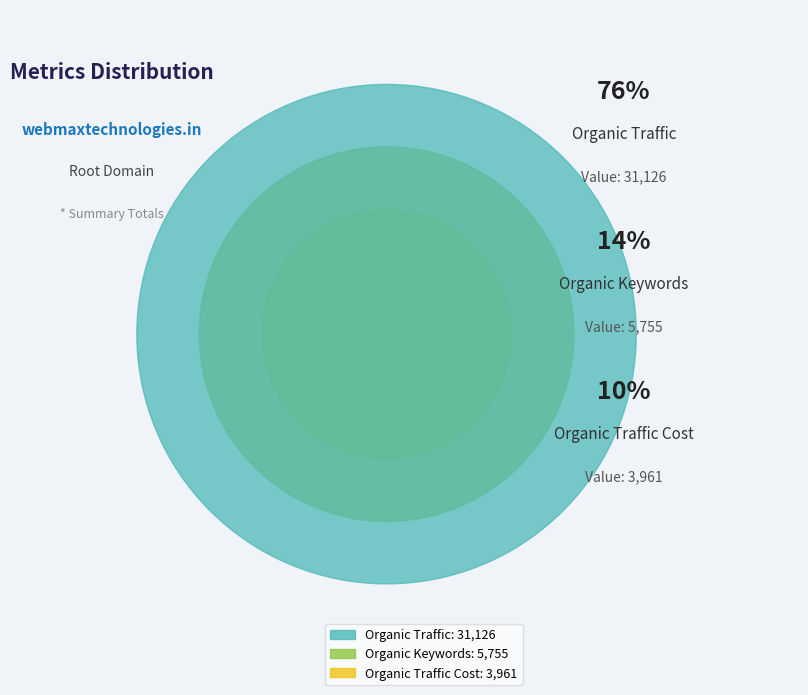

True or false: Organic Traffic Cost accounts for 10% of the total.

True